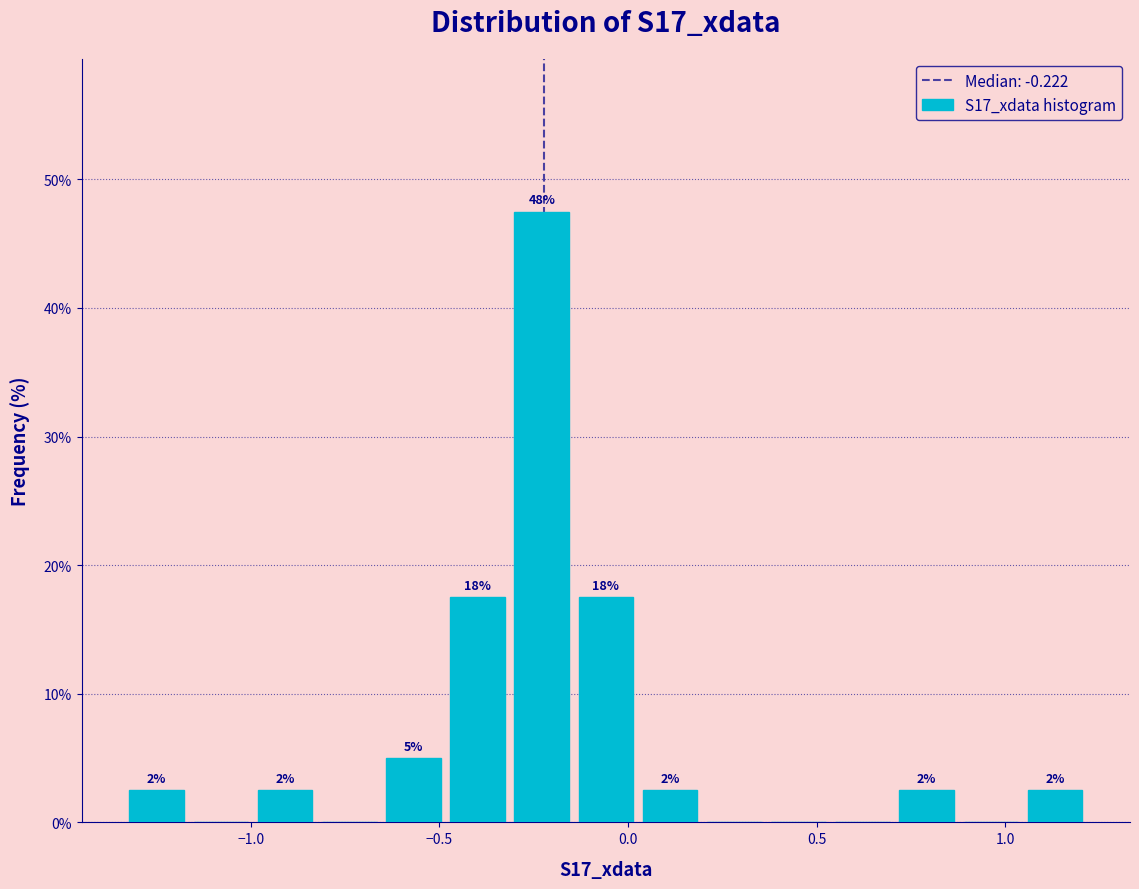

Around what value on the x-axis is the tallest bar? Give the approximate position of its centre, as read against the axis.

-0.25